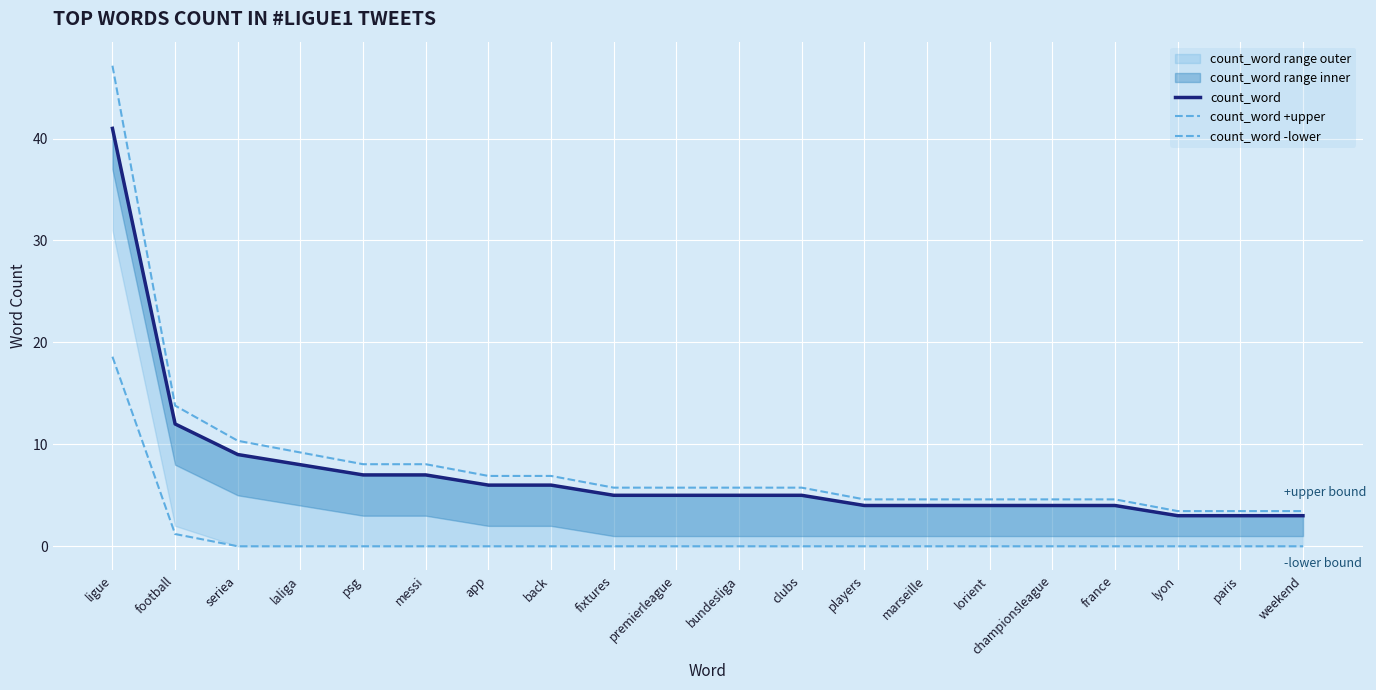

What is the total value across all series at back?

12.9